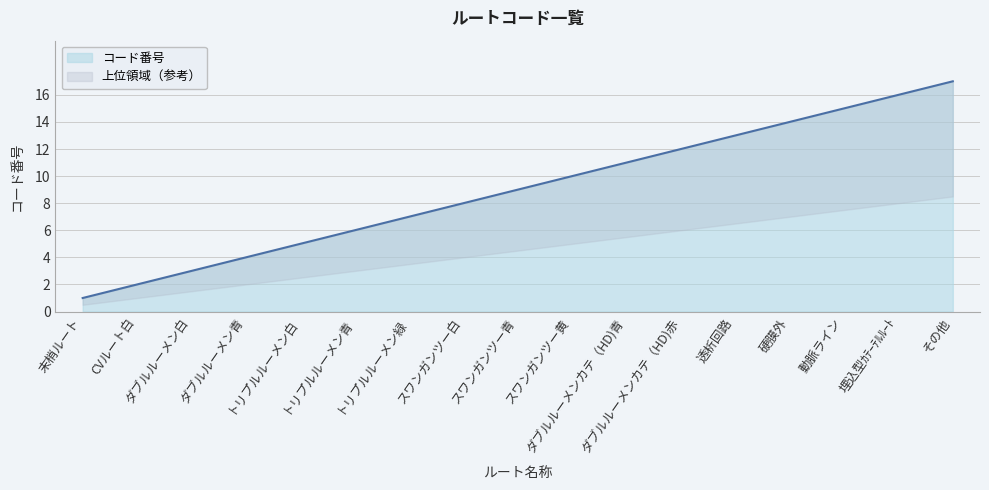

What is the difference between the second highest and minimum values?

15